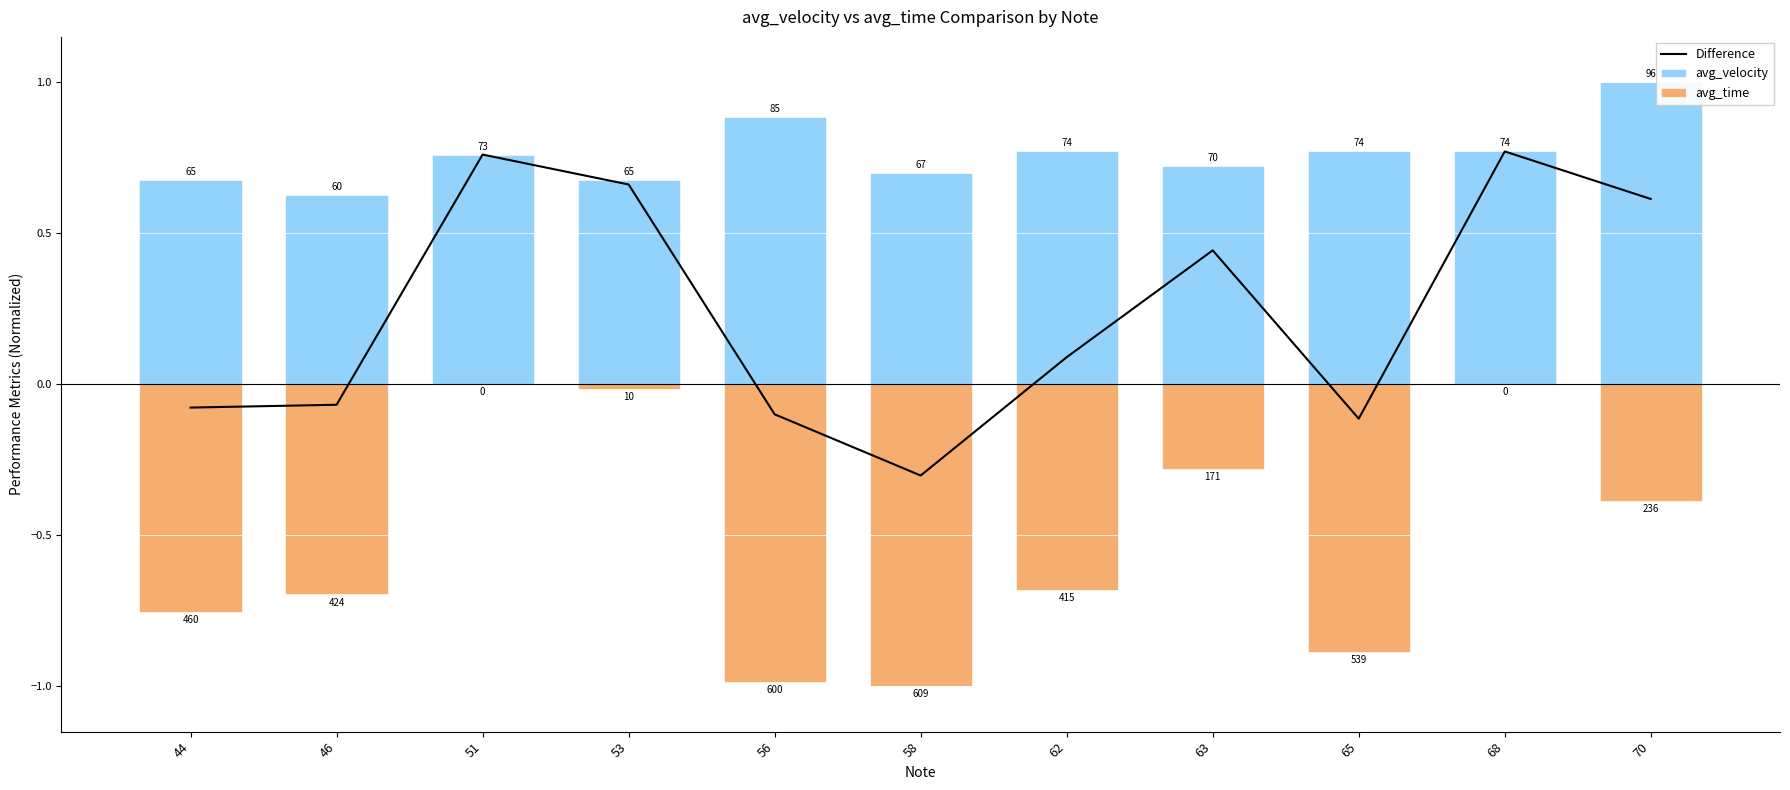

Reading right to left, list all the values displayed in this chart.

Difference: 0.6	0.8	-0.1	0.4	0.1	-0.3	-0.1	0.7	0.8	-0.1	-0.1
avg_velocity: 1.0	0.8	0.8	0.7	0.8	0.7	0.9	0.7	0.8	0.6	0.7
avg_time: -0.4	0.0	-0.9	-0.3	-0.7	-1.0	-1.0	-0.0	0.0	-0.7	-0.8